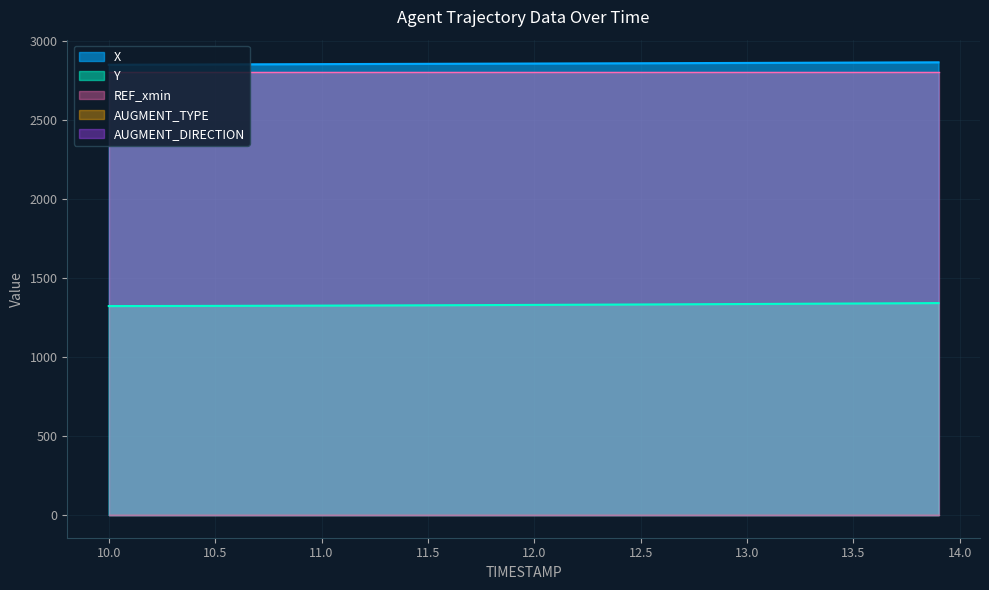

What is the difference between the maximum and minimum values in the X series?

15.5